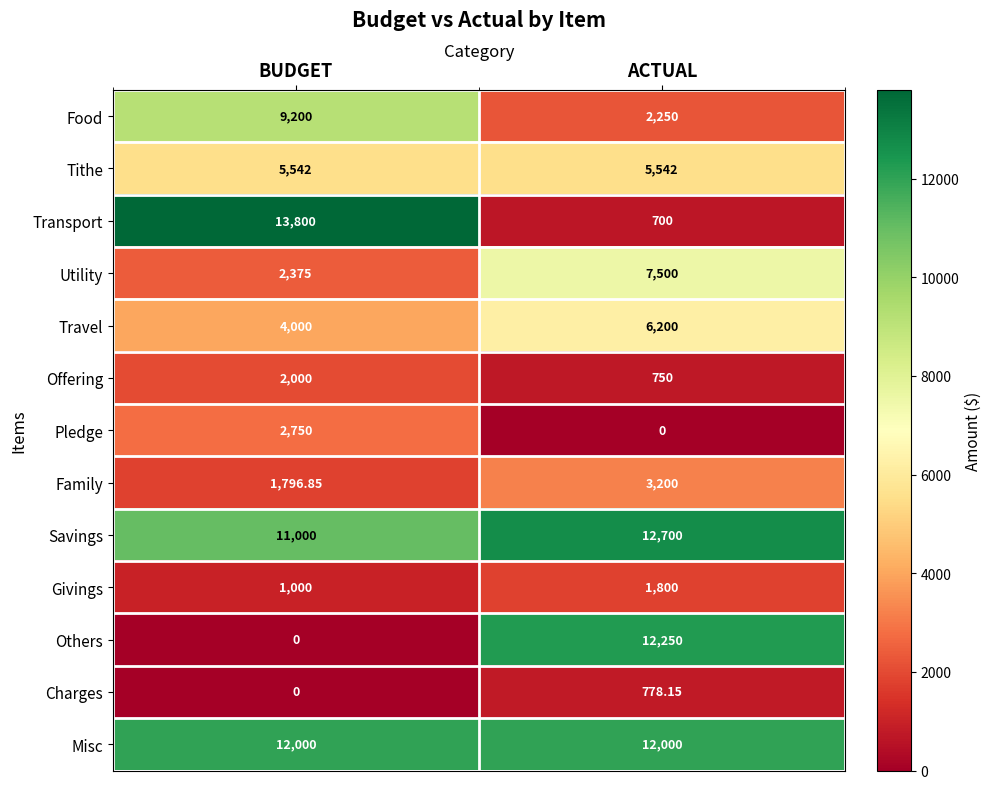

At which label does Charges first exceed 778?

ACTUAL